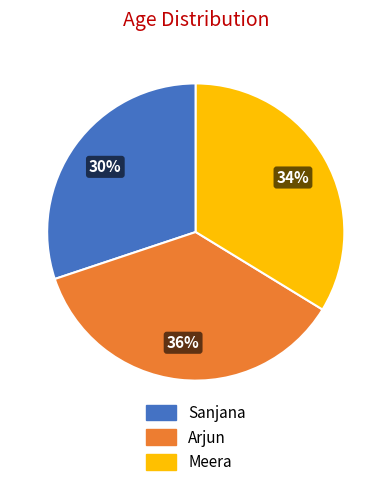

What percentage is the Arjun slice, to the nearest percent?

36%